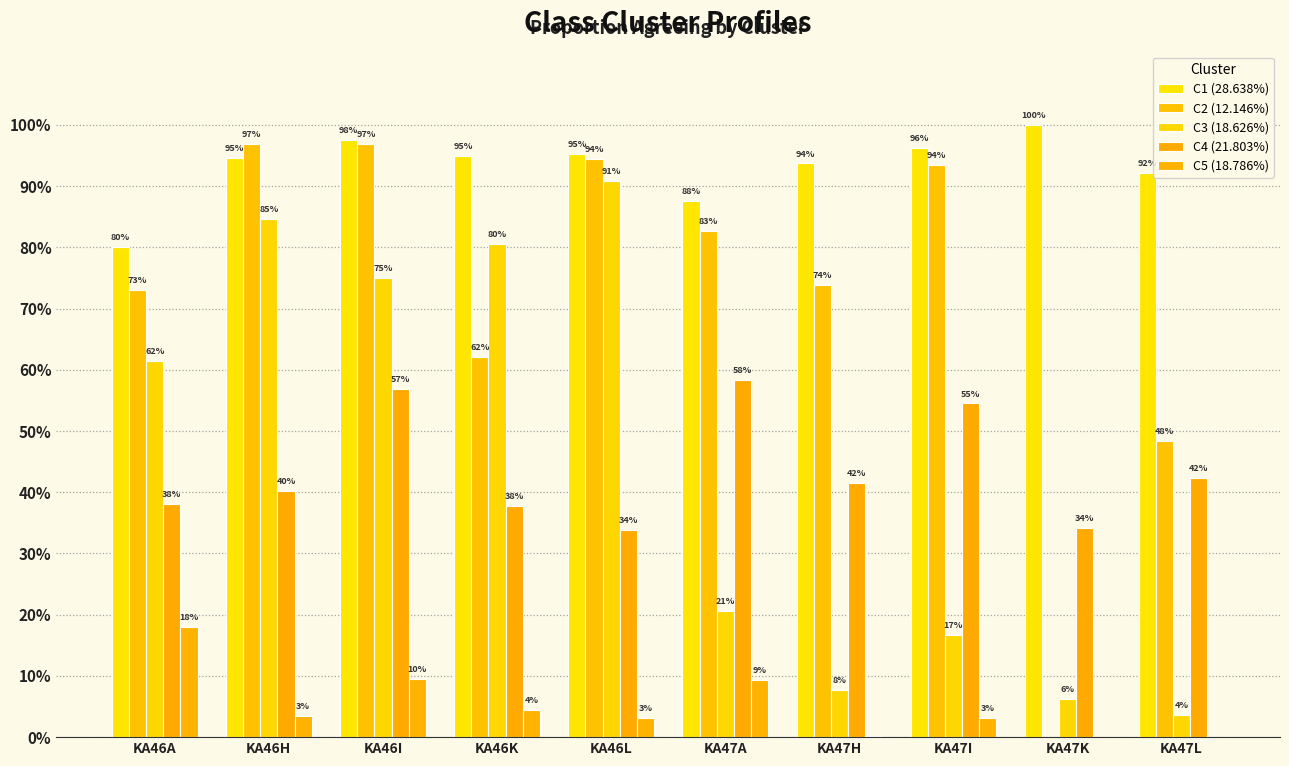

What is the highest value of the C1 (28.638%) series?

1.0